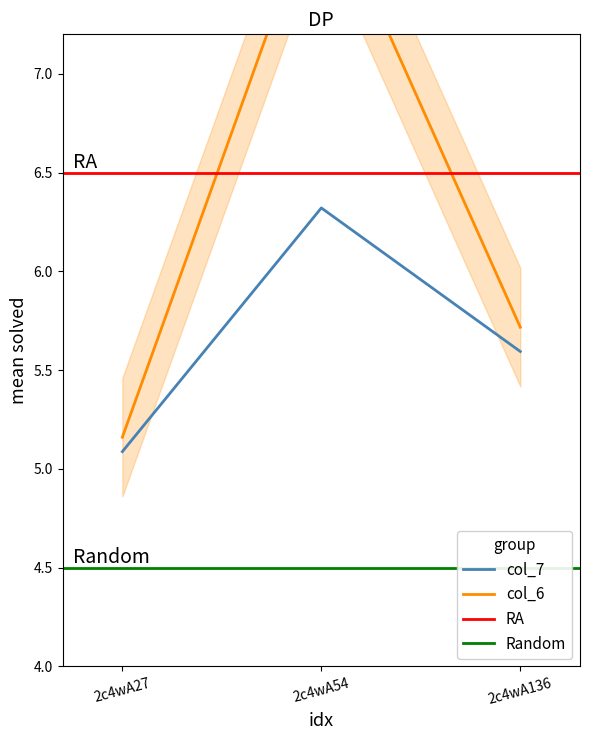

True or false: col_7 has a value of 2.6 at 2c4wA27.

False